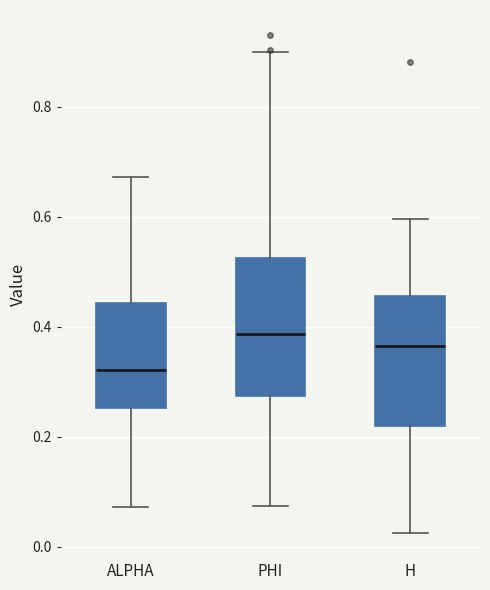

Reading left to right, read every box against the y-axis: the position of its median line, the range the box covers, and the ends of its whiskers. The values are not printed on the chart, so give them approximately, as read against the axis.

ALPHA: median 0.32, box 0.26 to 0.44, whiskers 0.08 to 0.68
PHI: median 0.38, box 0.28 to 0.52, whiskers 0.08 to 0.90
H: median 0.36, box 0.22 to 0.46, whiskers 0.02 to 0.60